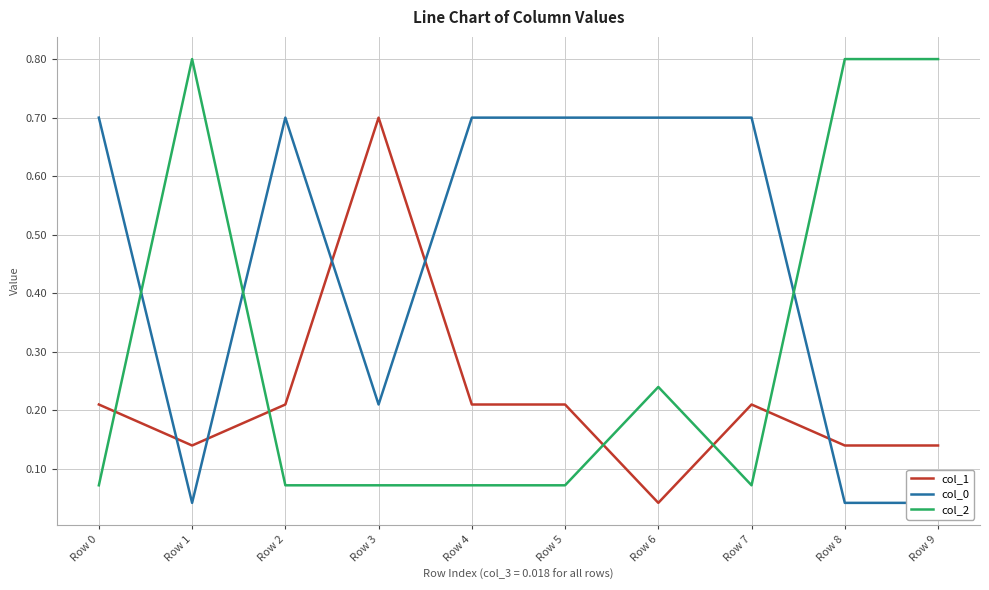

Reading right to left, list all the values displayed in this chart.

col_1: 0.1	0.1	0.2	0.0	0.2	0.2	0.7	0.2	0.1	0.2
col_0: 0.0	0.0	0.7	0.7	0.7	0.7	0.2	0.7	0.0	0.7
col_2: 0.8	0.8	0.1	0.2	0.1	0.1	0.1	0.1	0.8	0.1